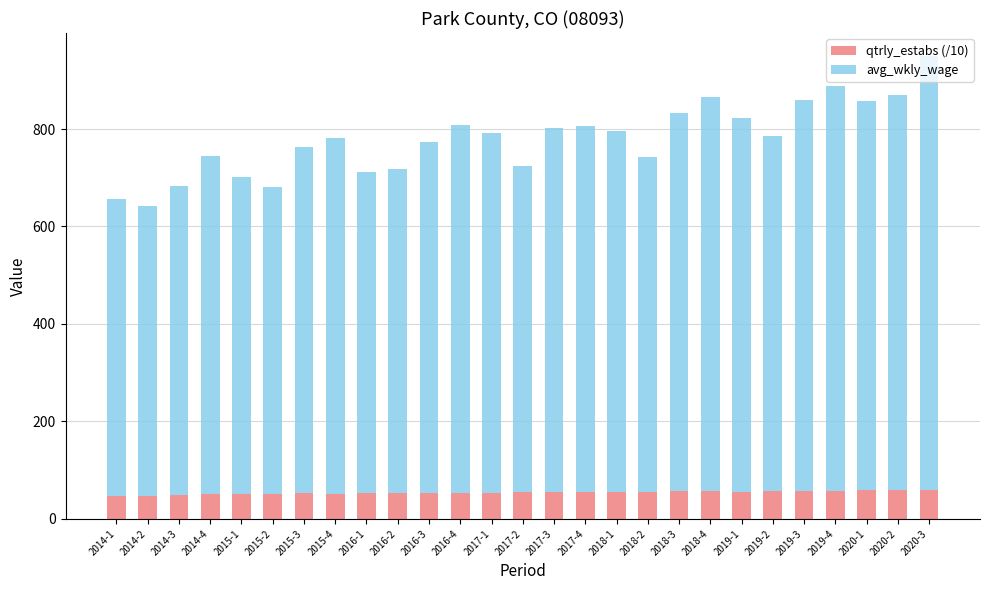

What is the sum of all qtrly_estabs (/10) values?

1463.1